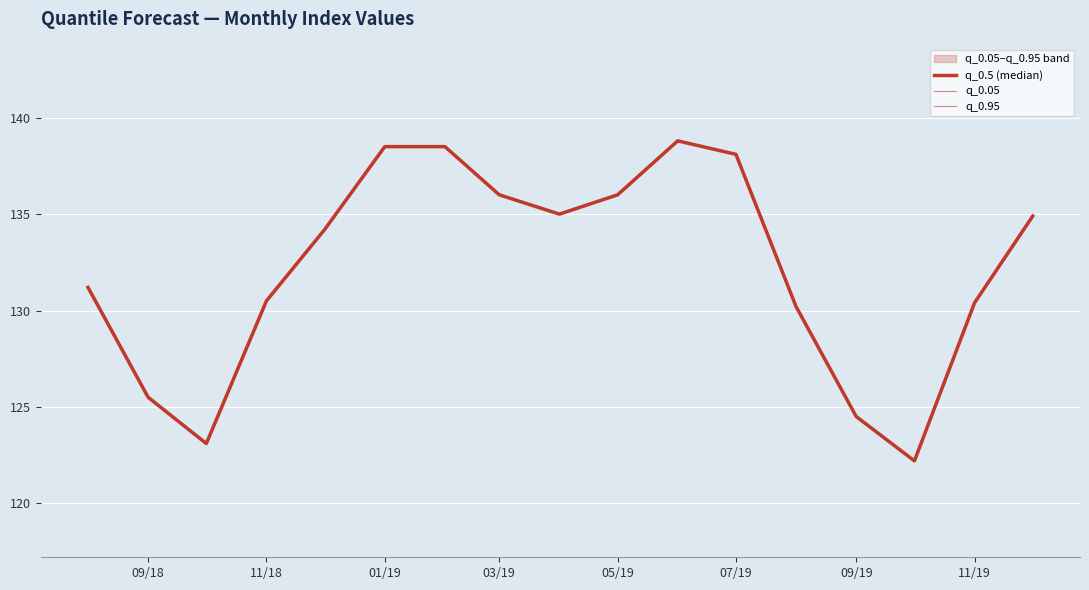

Rank the series by their maximum value, from highest to lowest.

q_0.5 (median), q_0.05, q_0.95